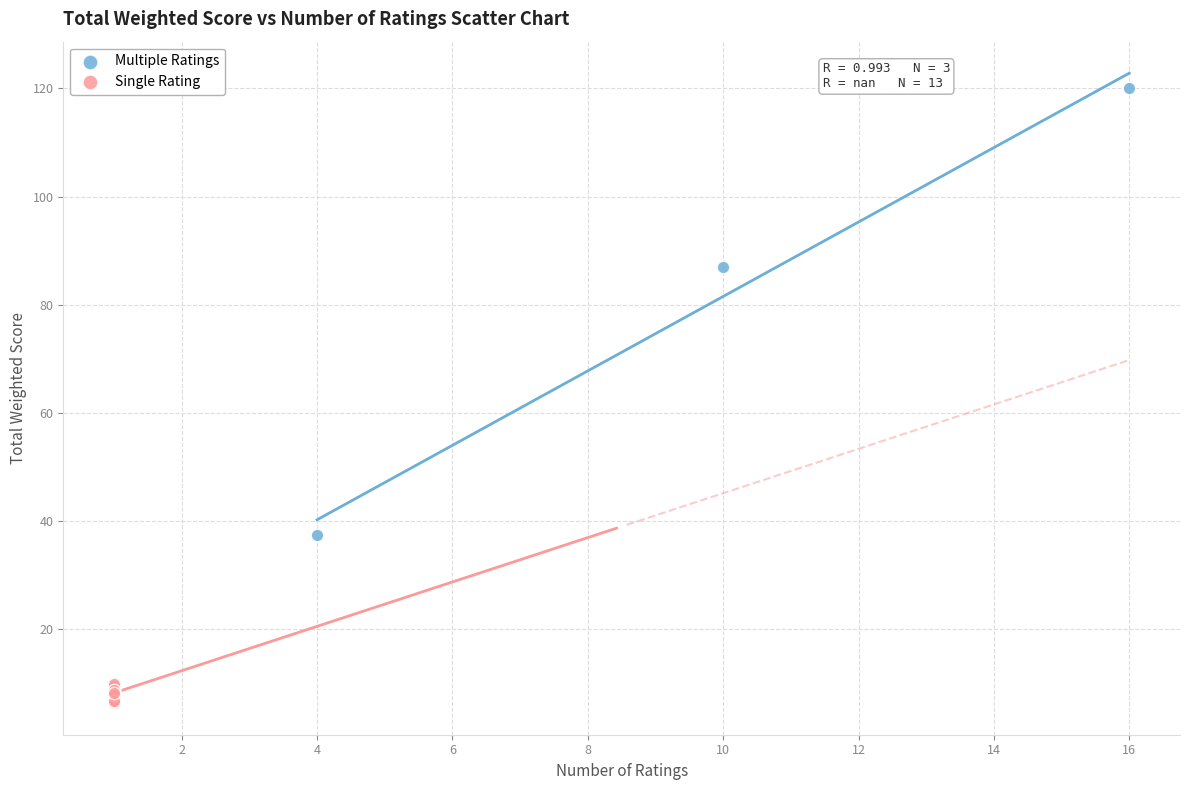

Which series contains the lowest Y value?

Single Rating